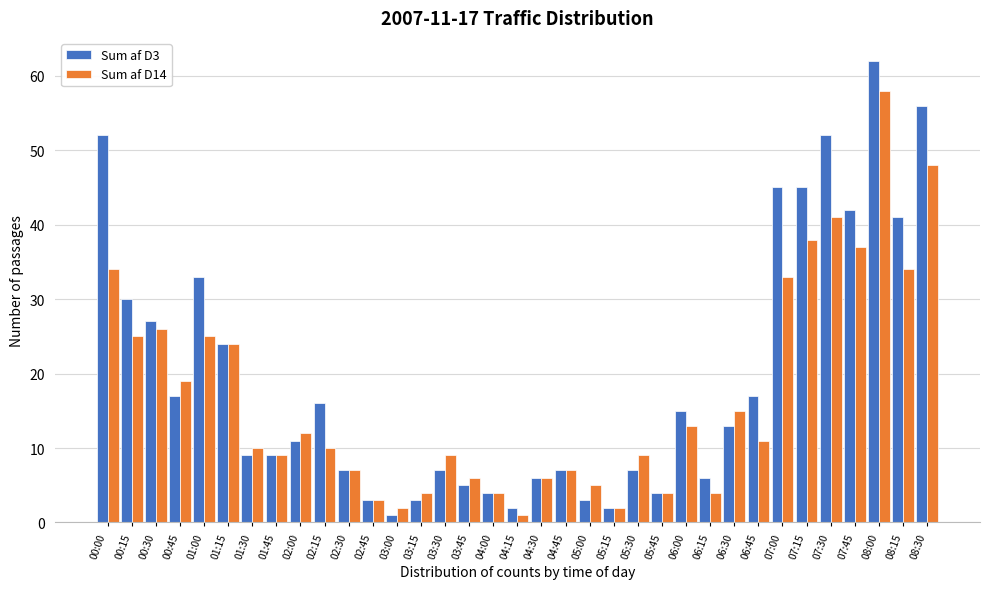

What is the average value of the Sum af D14 series?

17